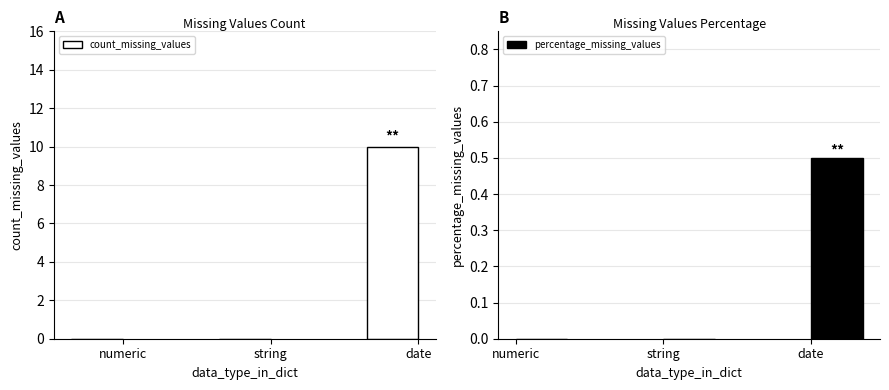

At string, list the series in order from smallest to largest.

count_missing_values, percentage_missing_values